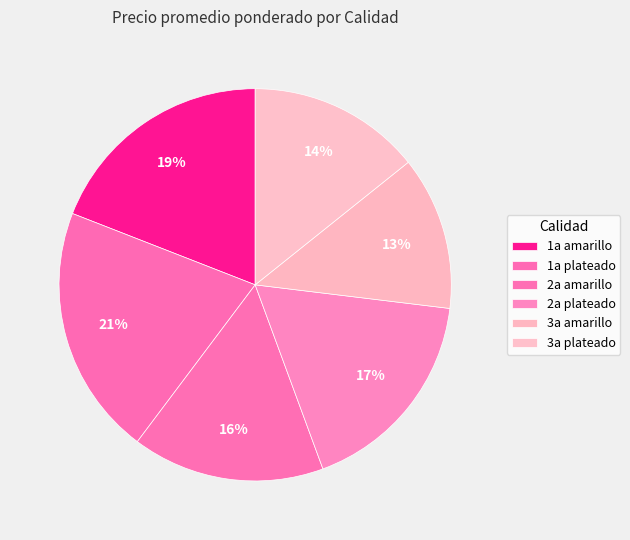

True or false: 1a amarillo accounts for 12% of the total.

False